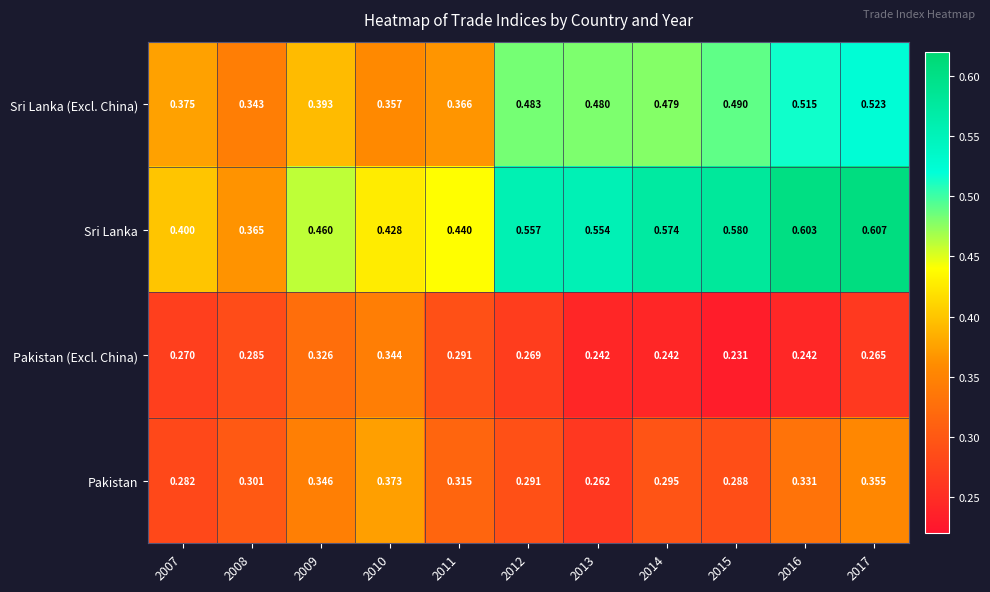

Rank the series by their maximum value, from lowest to highest.

Pakistan (Excl. China), Pakistan, Sri Lanka (Excl. China), Sri Lanka